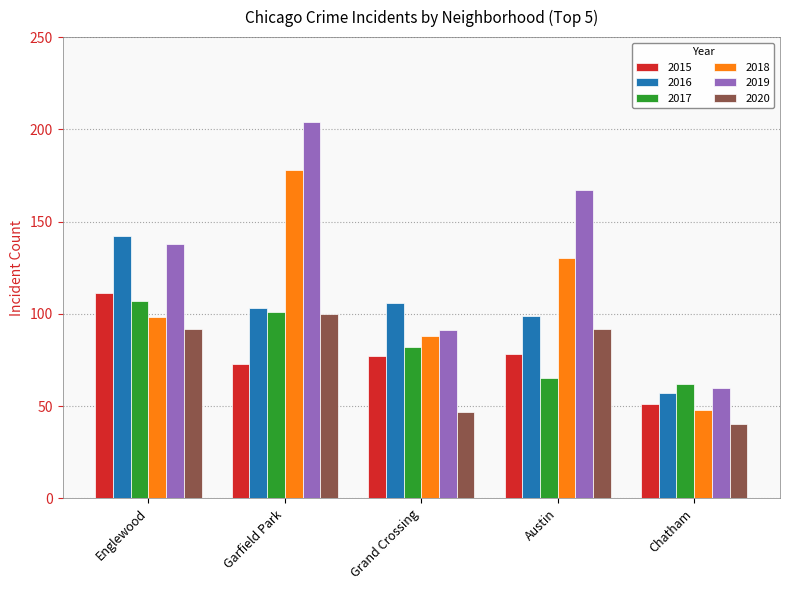

Rank the categories by 2019 value from lowest to highest.

Chatham, Grand Crossing, Englewood, Austin, Garfield Park